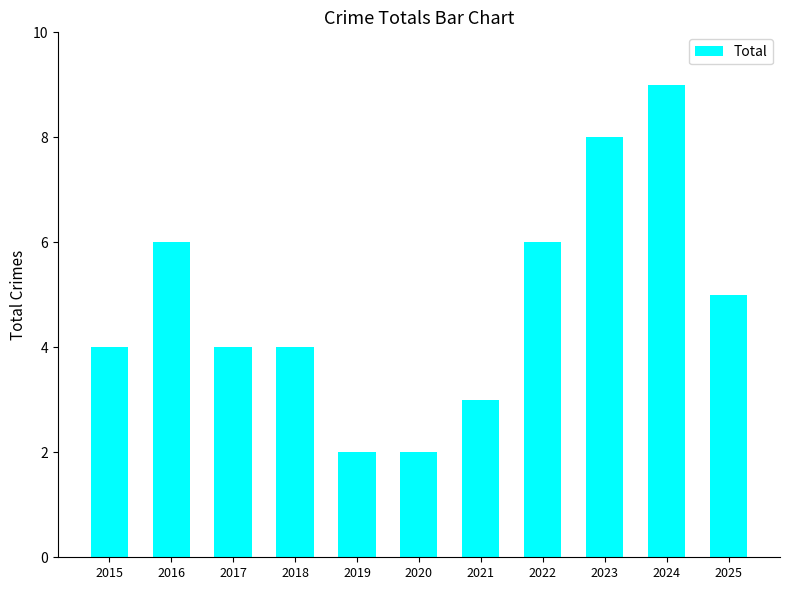

How many data points does each series have?

11